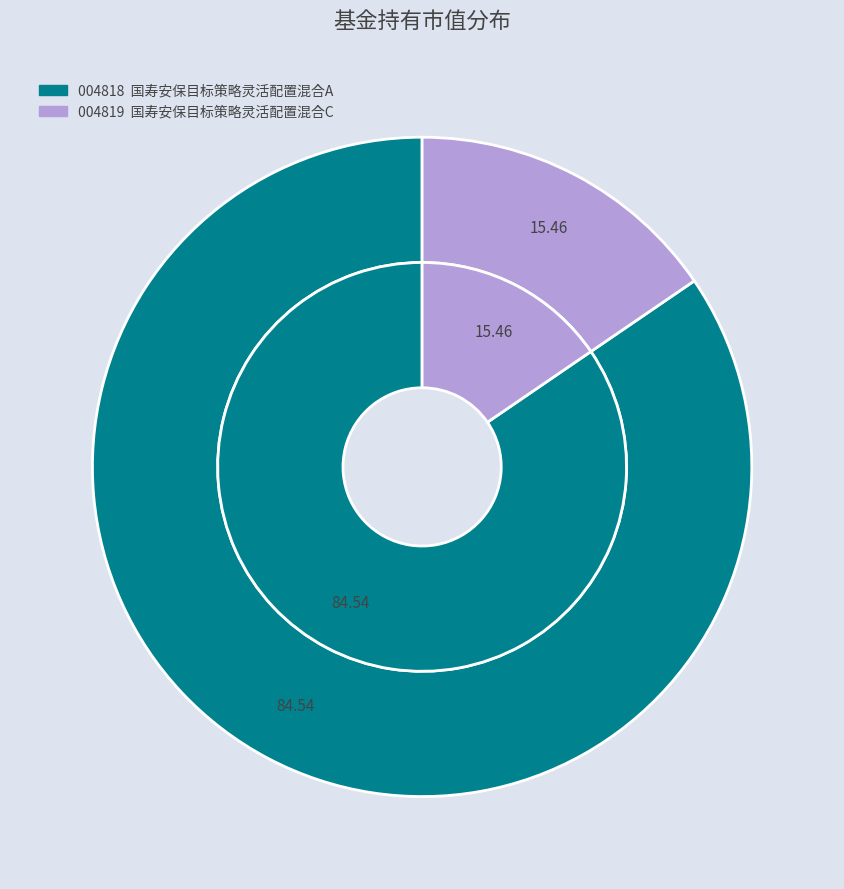

Rank the categories by value from highest to lowest.

国寿安保目标策略灵活配置混合A, 国寿安保目标策略灵活配置混合C